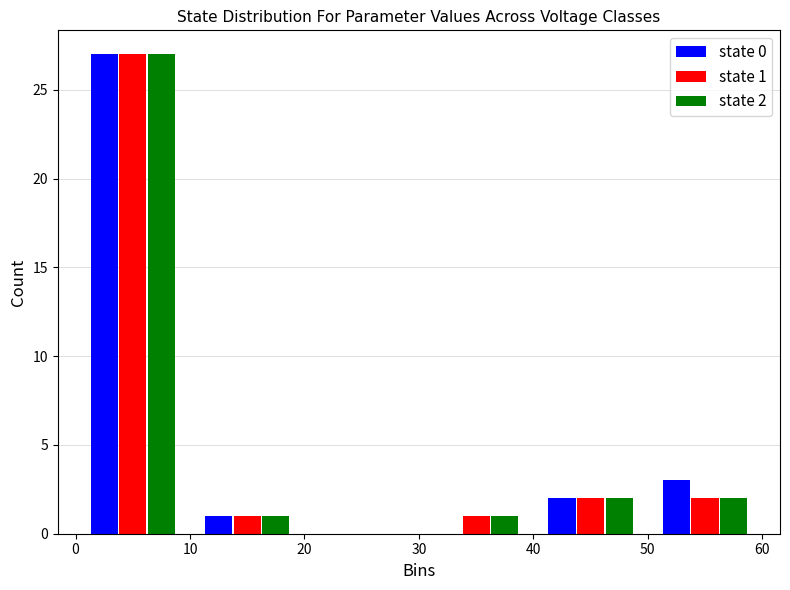

In the state 1 series, which range on the x-axis has the tallest bar?

0 to 10